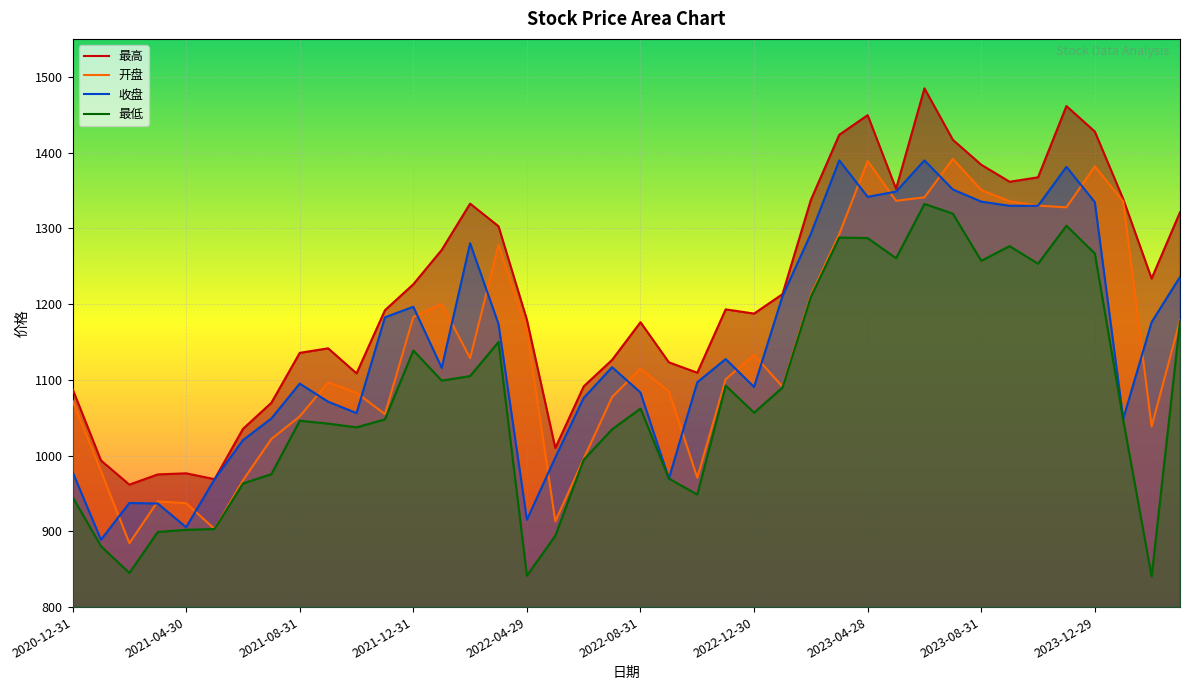

What position from the right is 2022-01-28?

27